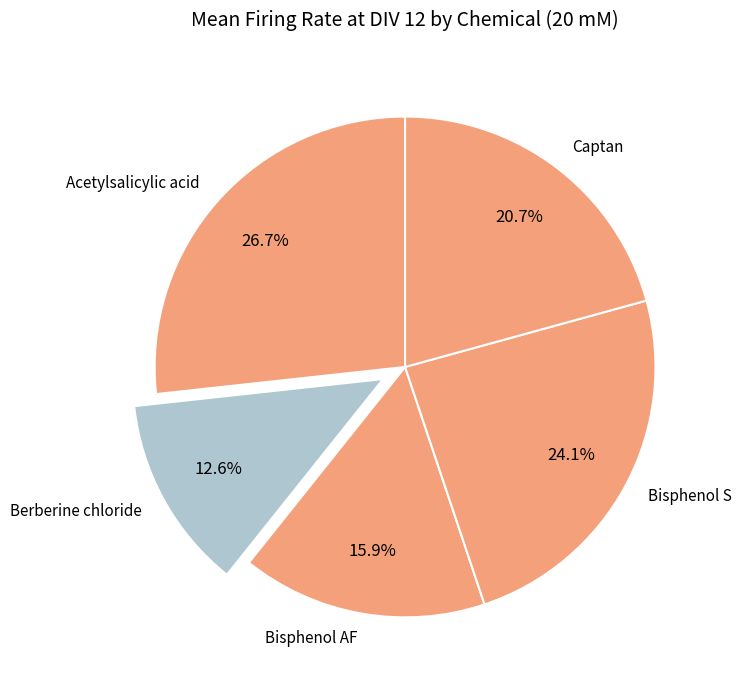

The Berberine chloride slice represents 13% of the pie. True or false?

True